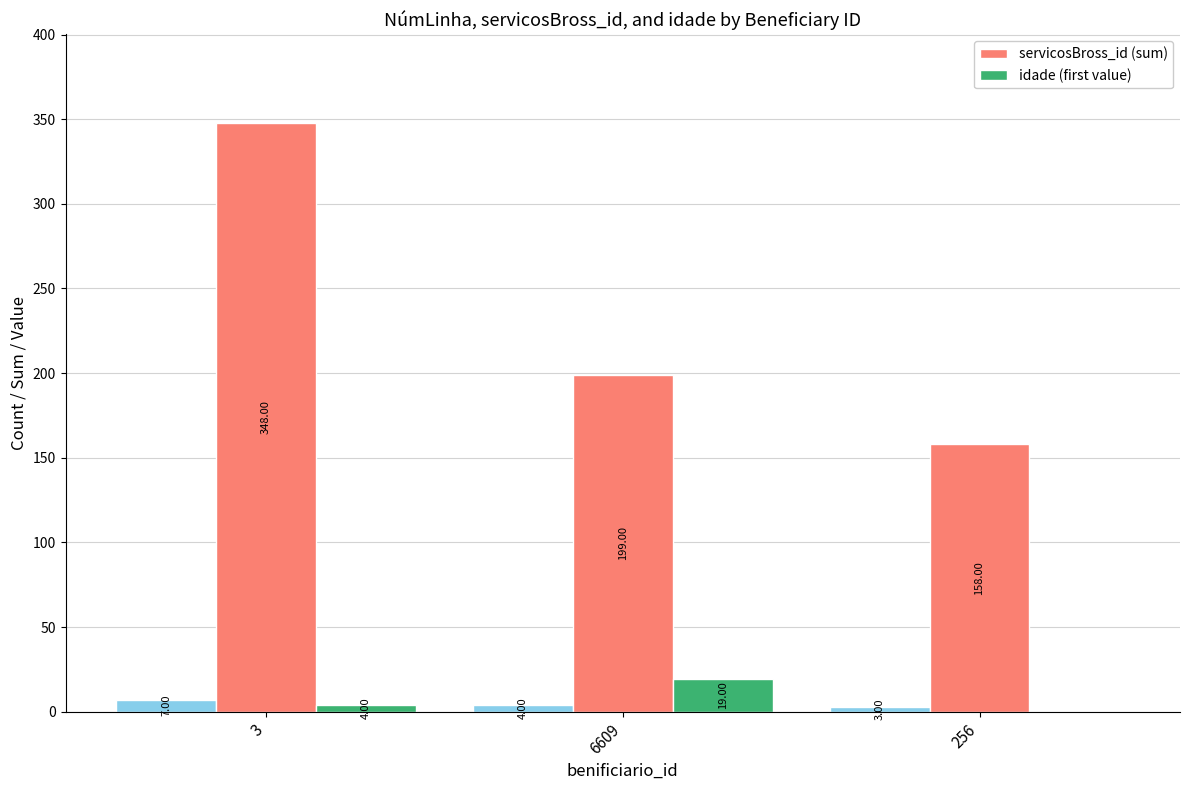

The servicosBross_id (sum) series shows 199 at 6609. True or false?

True